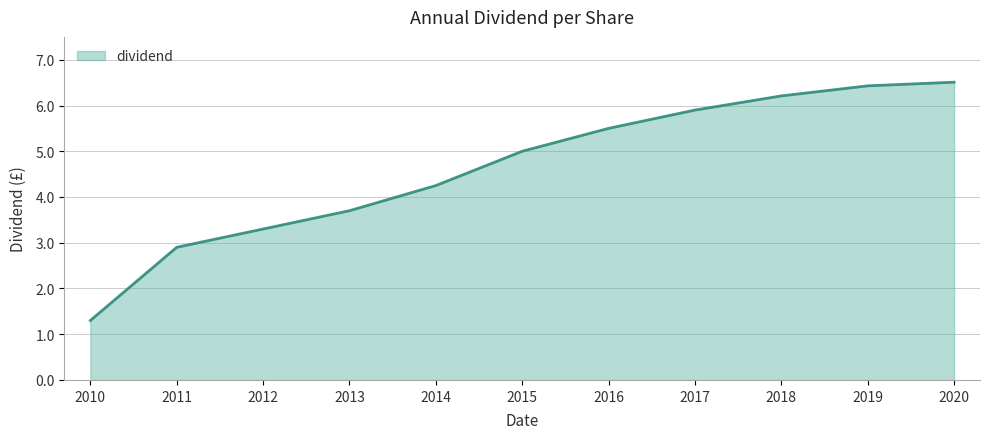

The value at 2017 is 5.9. True or false?

True